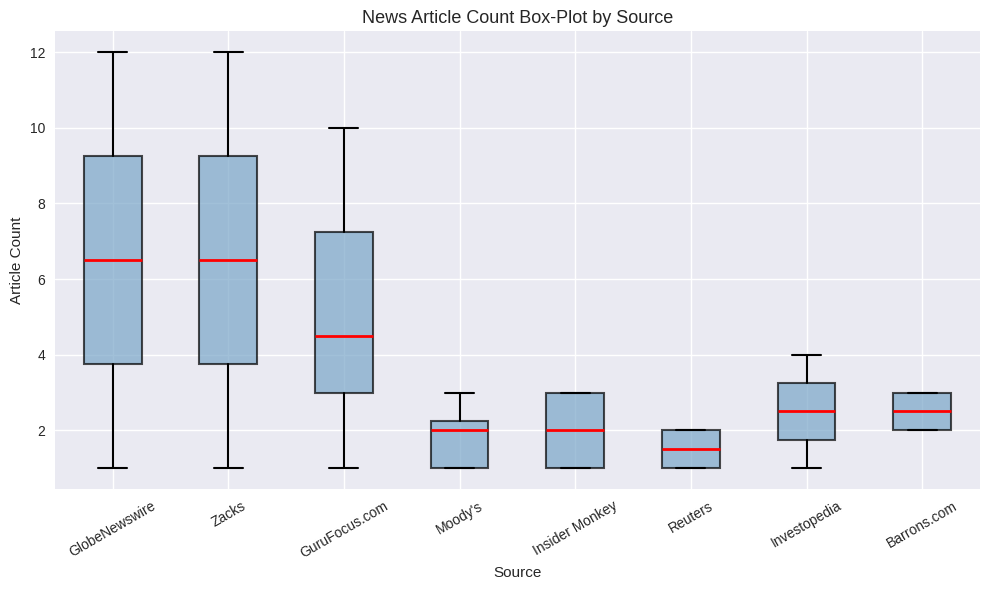

Reading left to right, read every box against the y-axis: the position of its median line, the range the box covers, and the ends of its whiskers. The values are not printed on the chart, so give them approximately, as read against the axis.

GlobeNewswire: median 6.6, box 3.8 to 9.2, whiskers 1.0 to 12.0
Zacks: median 6.6, box 3.8 to 9.2, whiskers 1.0 to 12.0
GuruFocus.com: median 4.6, box 3.0 to 7.2, whiskers 1.0 to 10.0
Moody's: median 2.0, box 1.0 to 2.2, whiskers 1.0 to 3.0
Insider Monkey: median 2.0, box 1.0 to 3.0, whiskers 1.0 to 3.0
Reuters: median 1.6, box 1.0 to 2.0, whiskers 1.0 to 2.0
Investopedia: median 2.6, box 1.8 to 3.2, whiskers 1.0 to 4.0
Barrons.com: median 2.6, box 2.0 to 3.0, whiskers 2.0 to 3.0